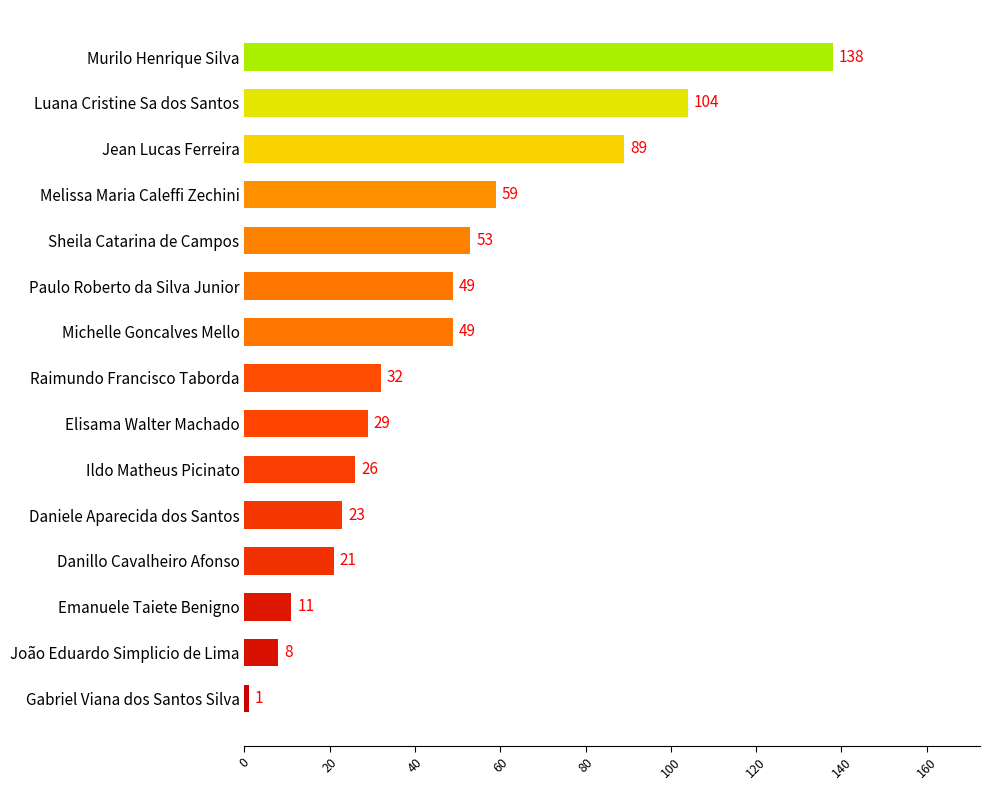

Read the value at Daniele Aparecida dos Santos.

23